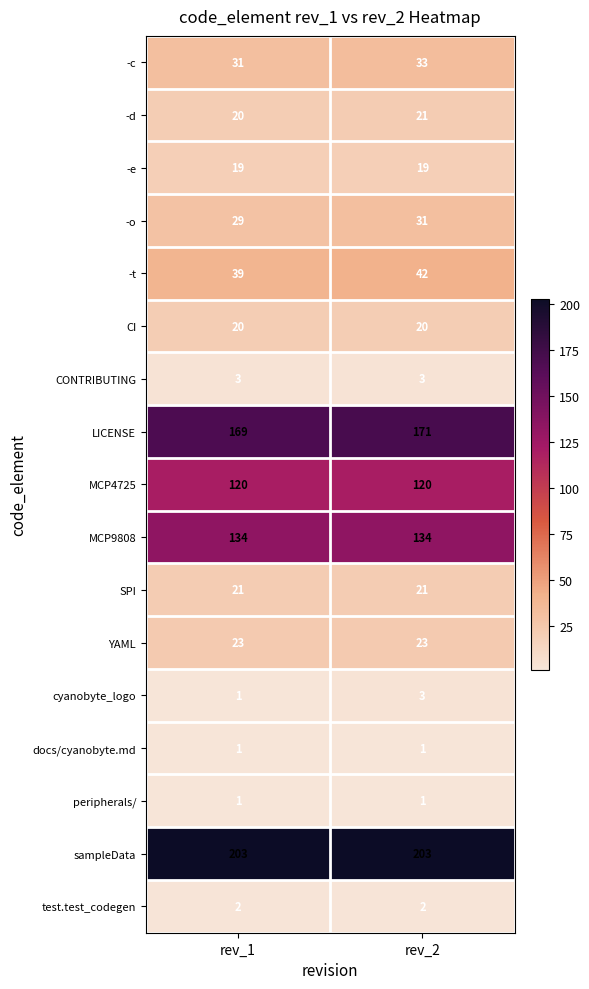

At how many categories does at least one series exceed 56?

2